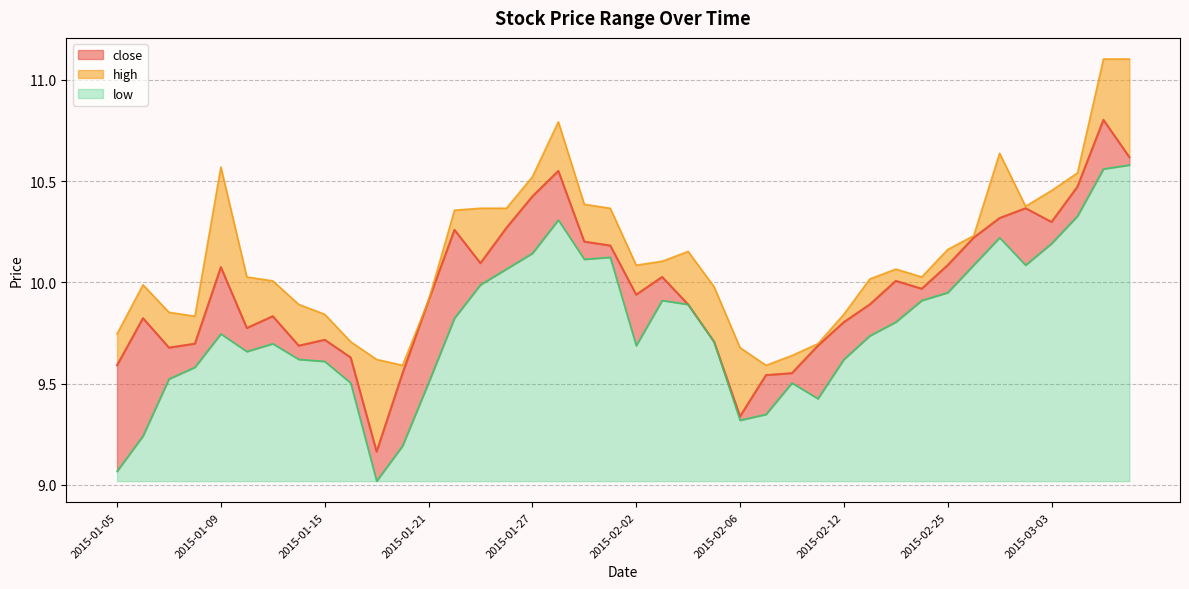

How many series are shown in this chart?

3